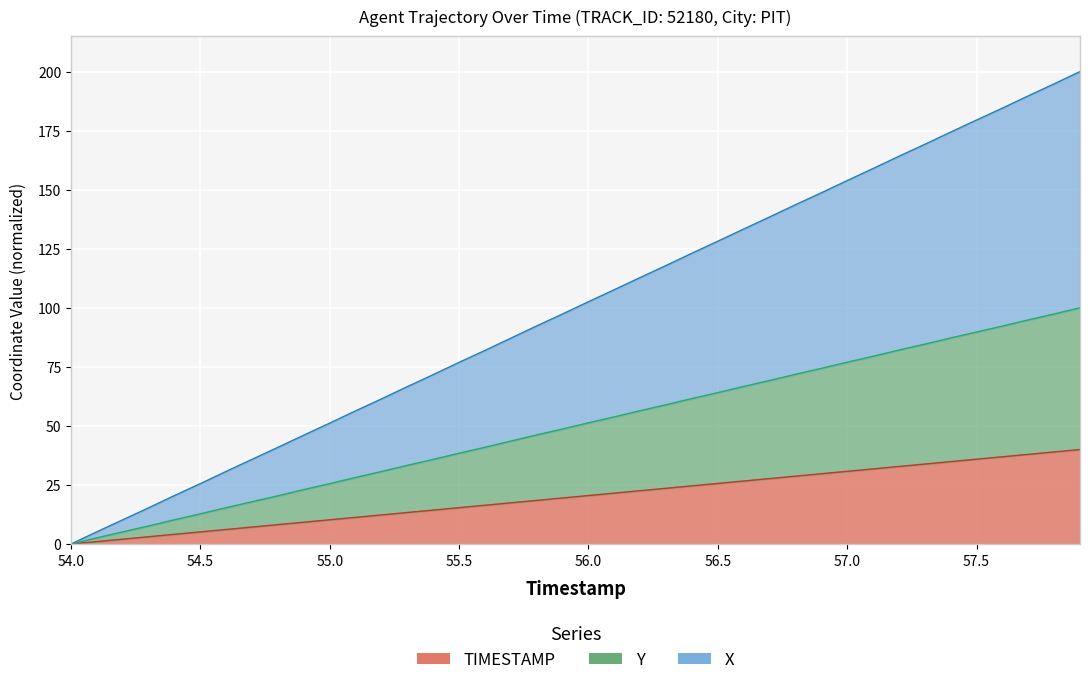

The TIMESTAMP series shows 102.5 at 55.2. True or false?

False